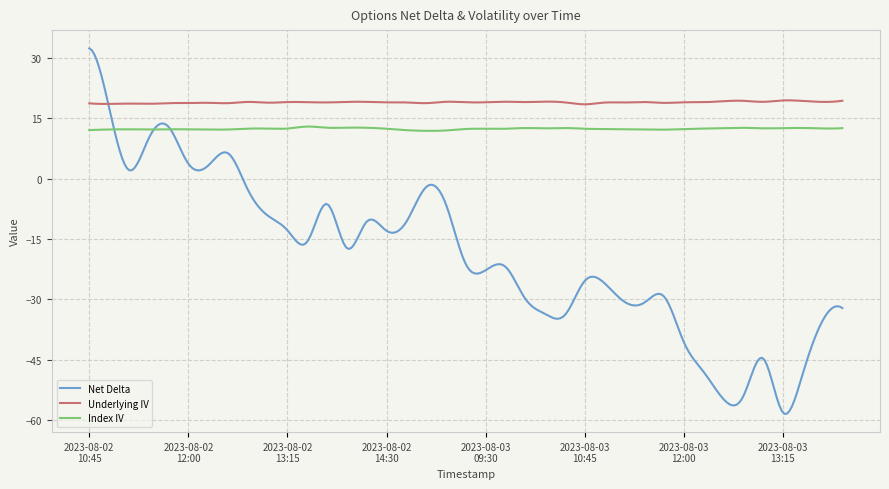

Which series has the largest total across all categories?

Underlying IV